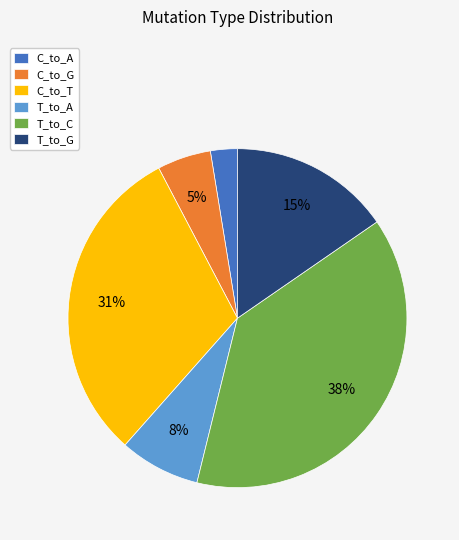

Is the sum of T_to_G and T_to_A greater than half?

No